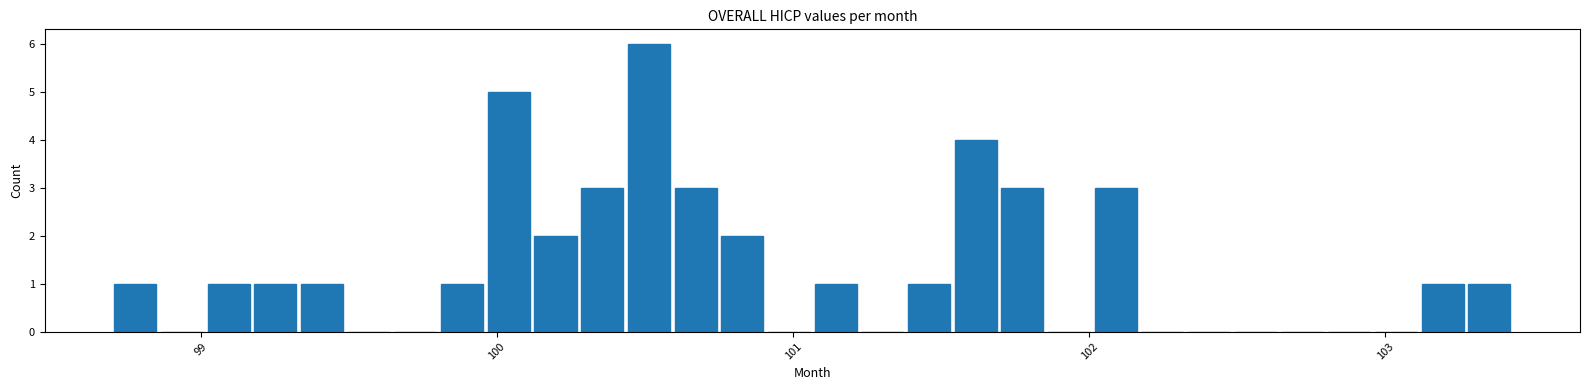

Around what value on the x-axis is the tallest bar? Give the approximate position of its centre, as read against the axis.

100.5